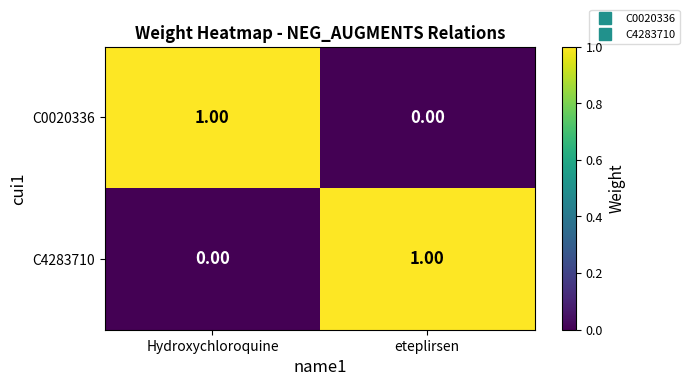

Which category has the lowest value in the C4283710 series?

Hydroxychloroquine